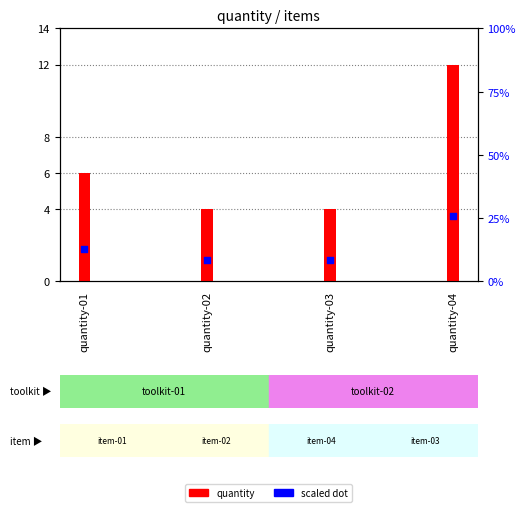

Which series reaches the minimum Y coordinate?

scaled dot